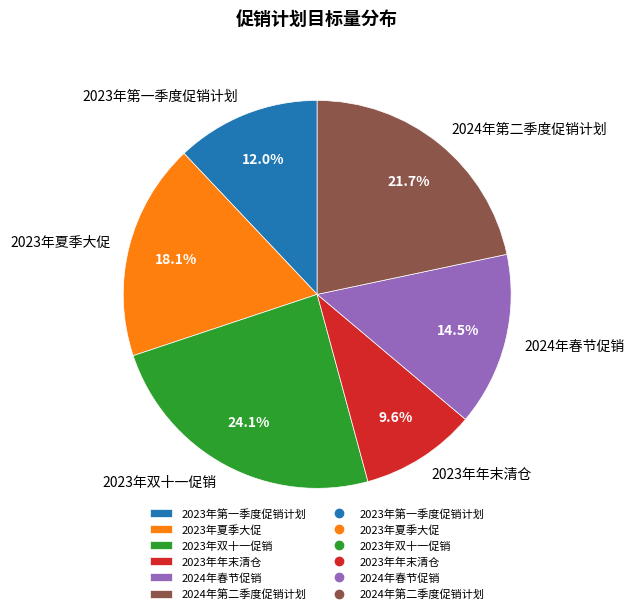

Rank the categories by value from highest to lowest.

2023年双十一促销, 2024年第二季度促销计划, 2023年夏季大促, 2024年春节促销, 2023年第一季度促销计划, 2023年年末清仓